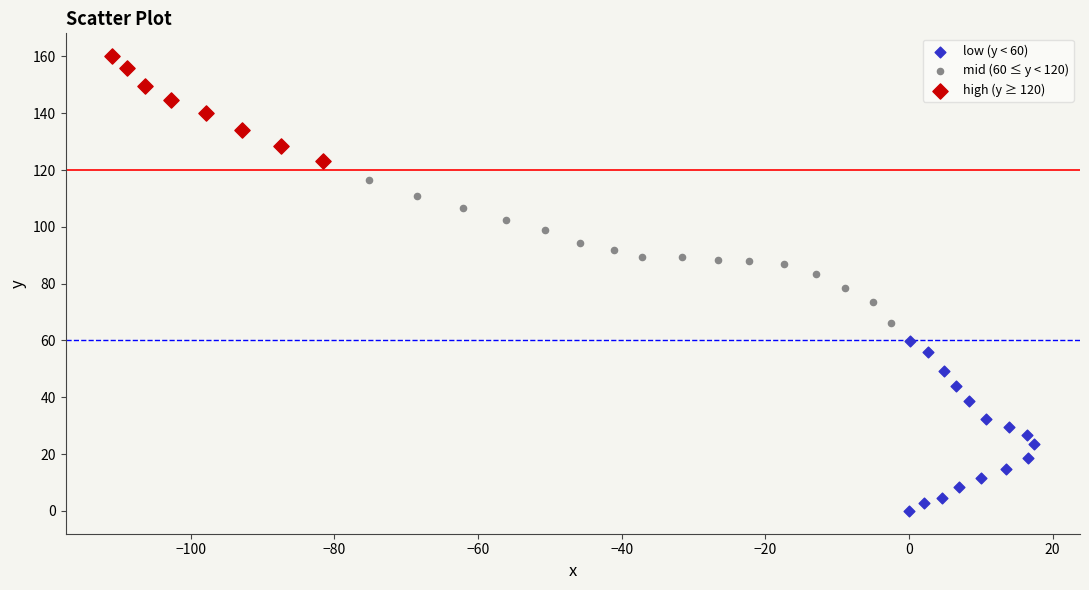

Which series reaches the maximum Y coordinate?

high (y ≥ 120)